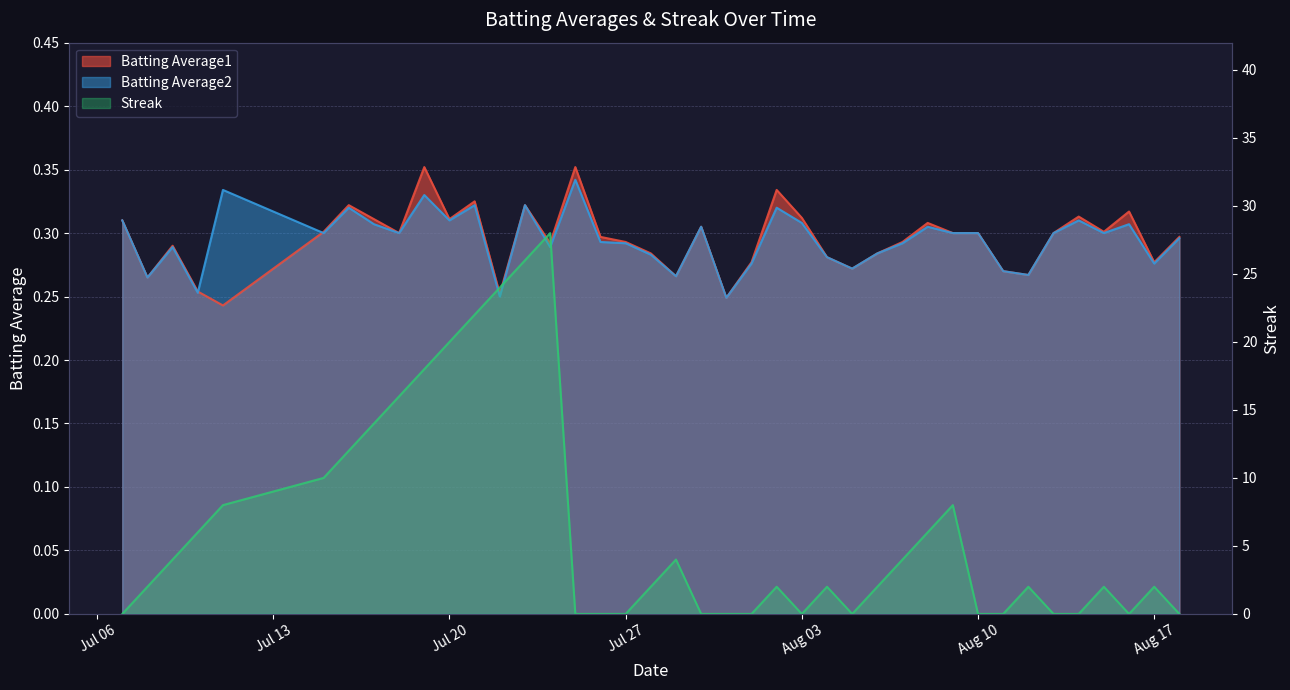

At how many categories does at least one series exceed 4?

14